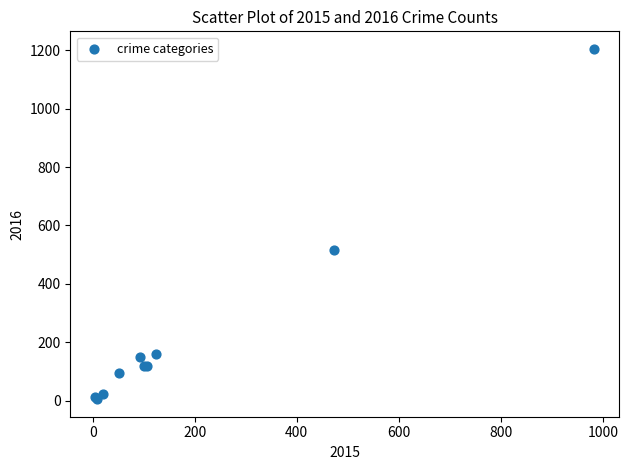

What Y value in the scatter plot is closest to 605?

516